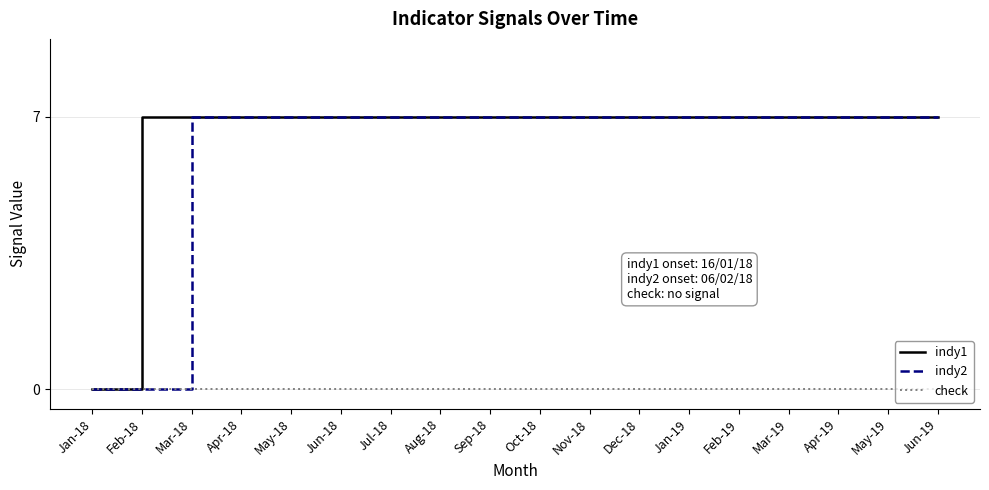

Does the chart have visible grid lines?

Yes